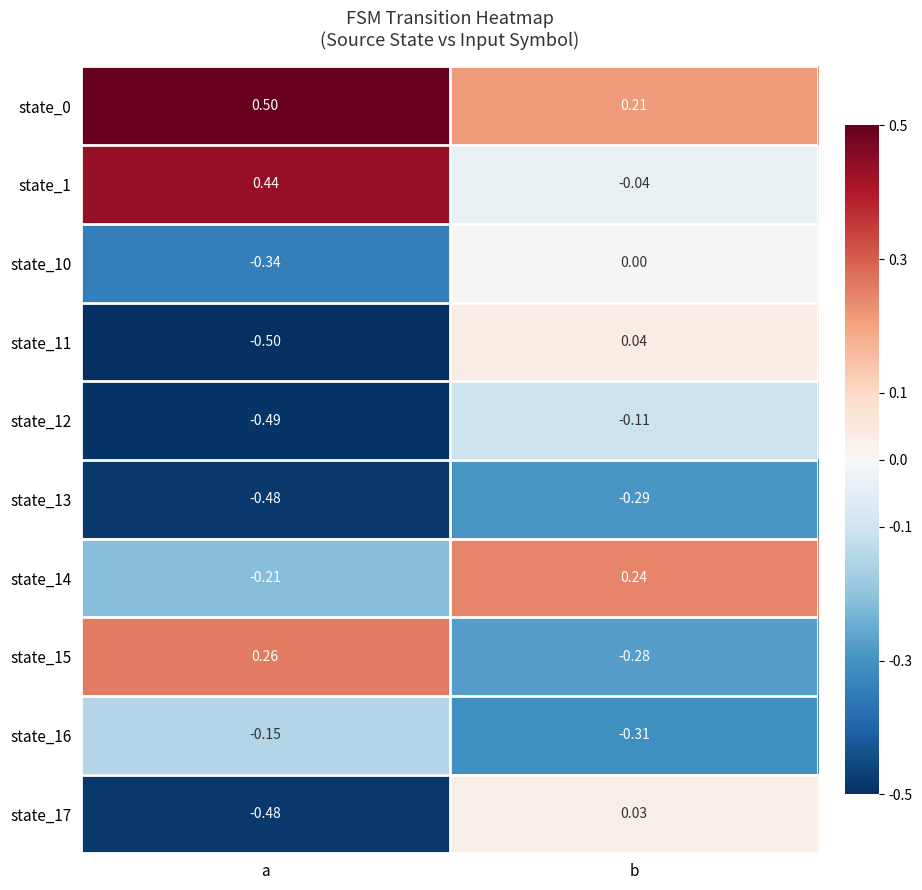

What is the spread (max minus min) of values at a?

1.0